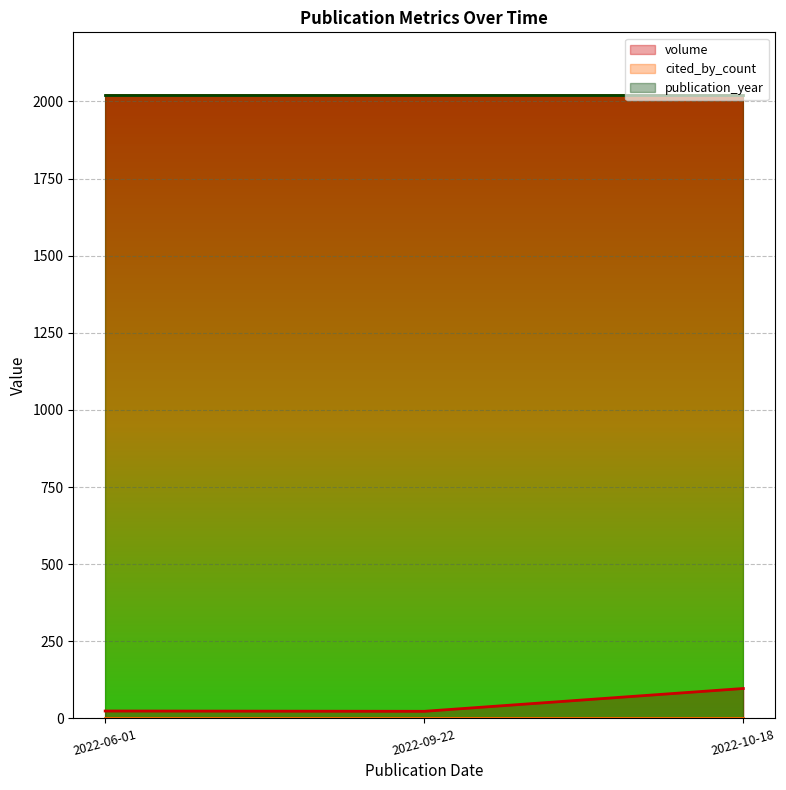

At how many categories does at least one series exceed 1686?

3